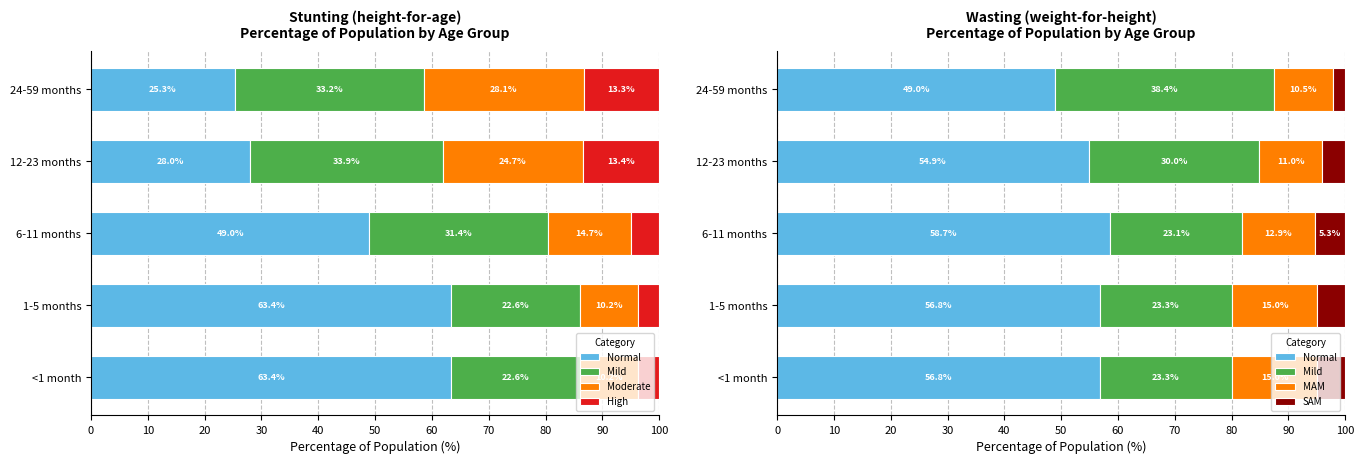

What is the total value across all series at 24-59 months?

141.4